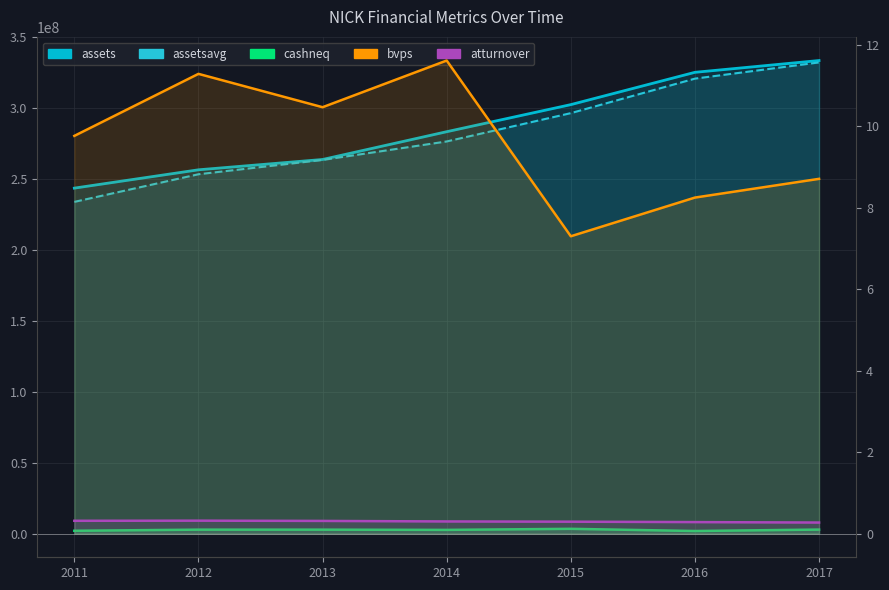

Rank the series at 2013 from lowest to highest value.

atturnover, bvps, cashneq, assetsavg, assets